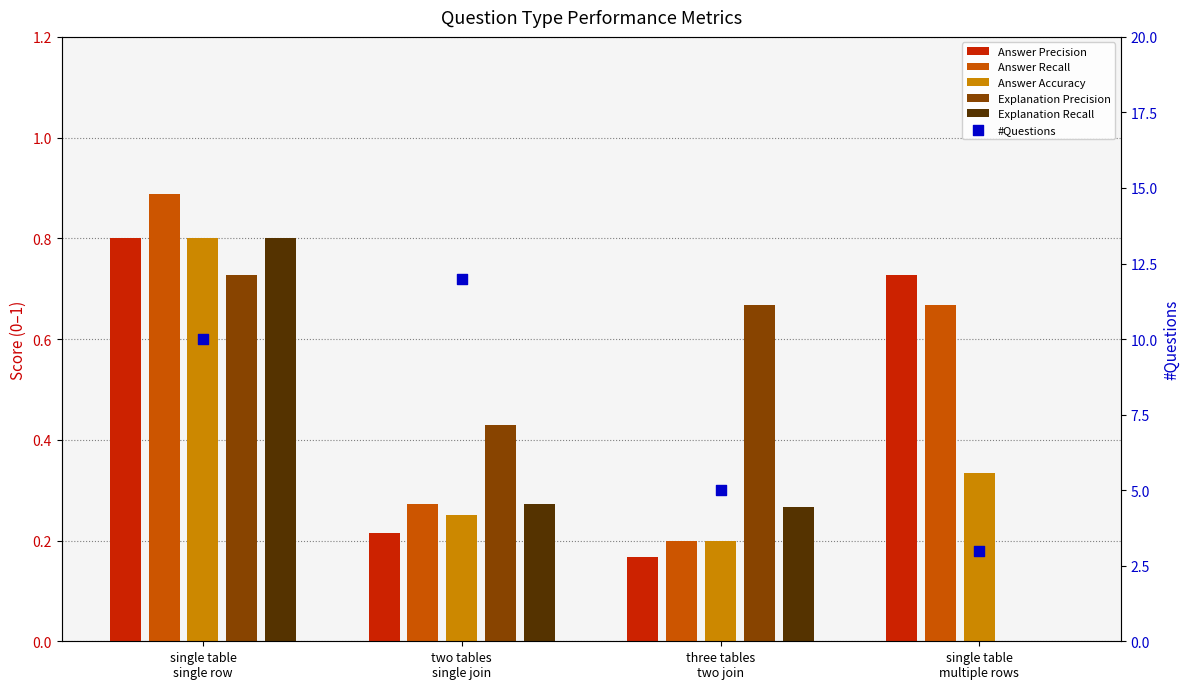

Which series has the largest total across all categories?

#Questions